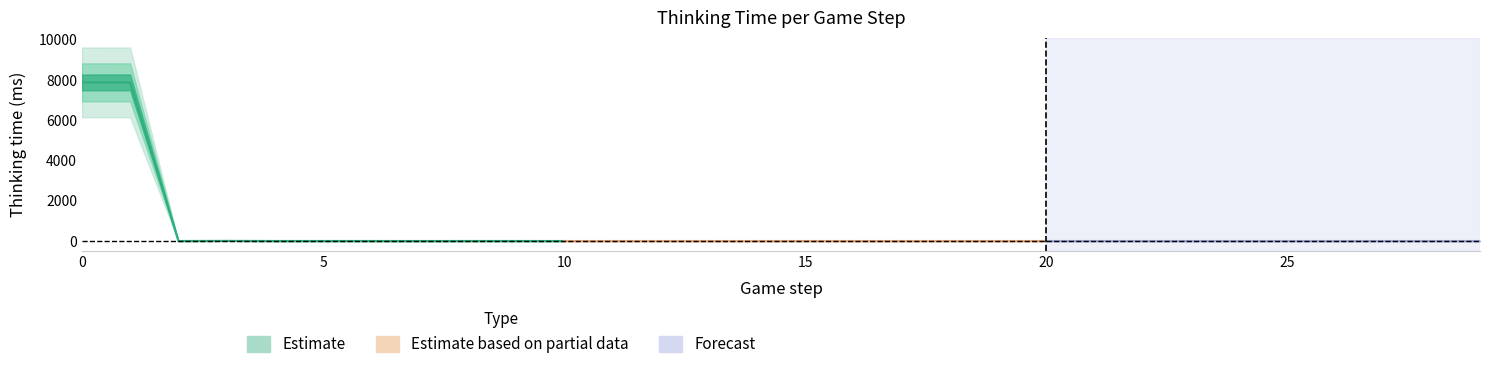

What is the sum of all values?

15793